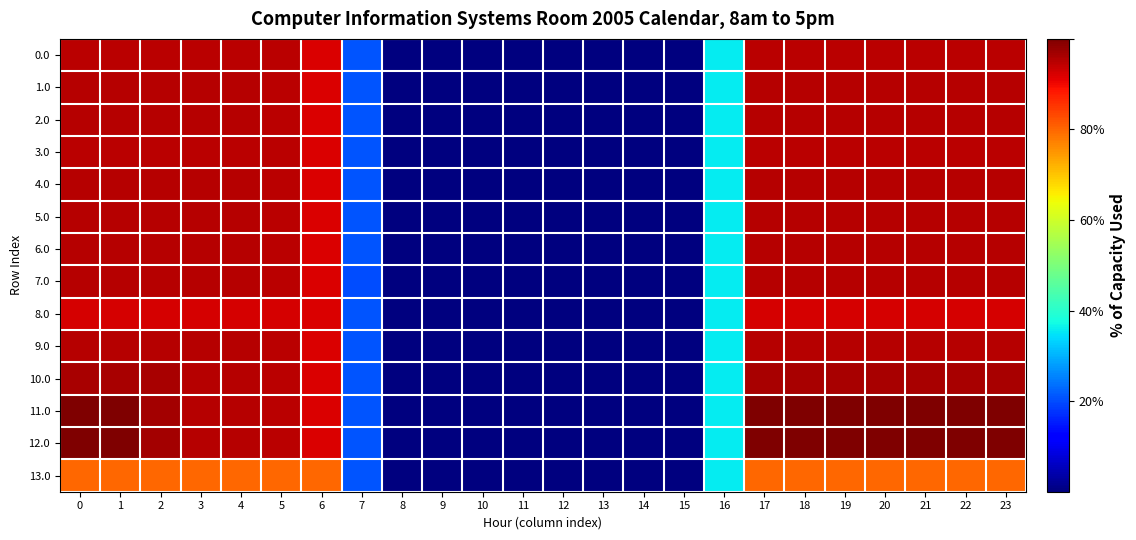

At how many categories does at least one series exceed 312?

14